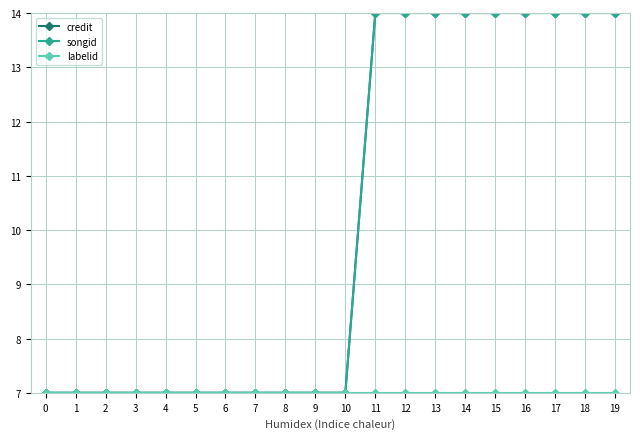

True or false: songid and credit cross at least once.

False